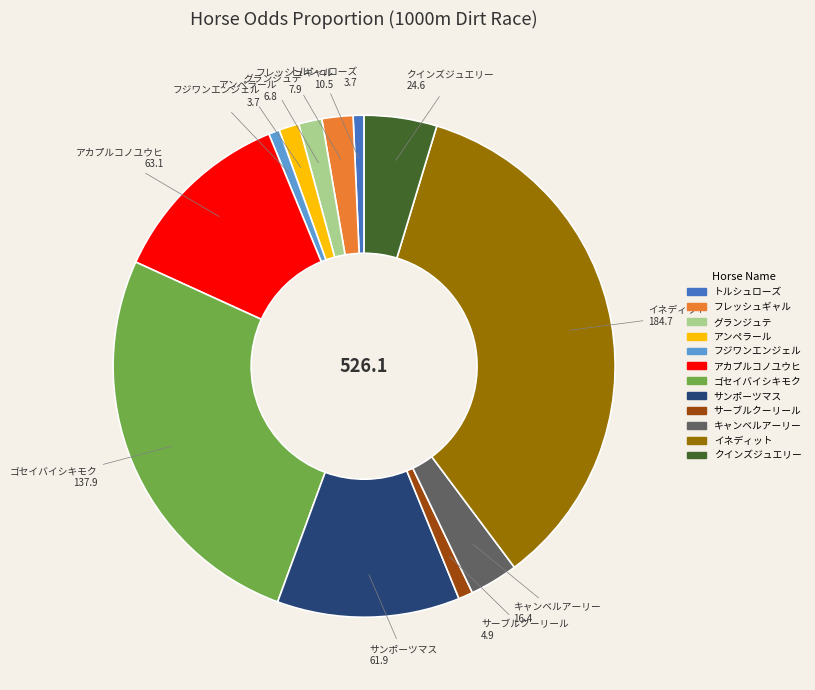

Is there a majority slice in this chart?

No